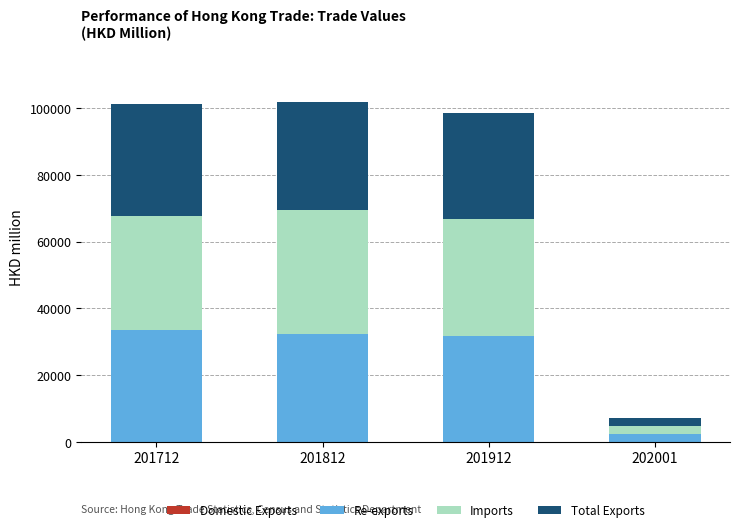

What is the difference between the Domestic Exports values at 202001 and 201712?

7.4